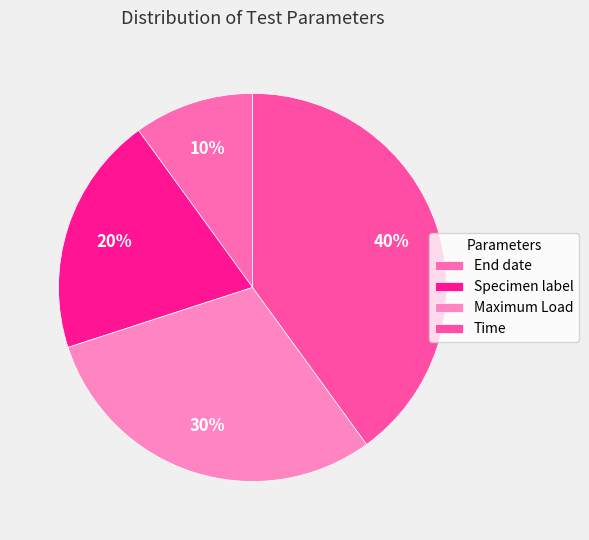

How much of the chart is everything except Maximum Load?

70.0%